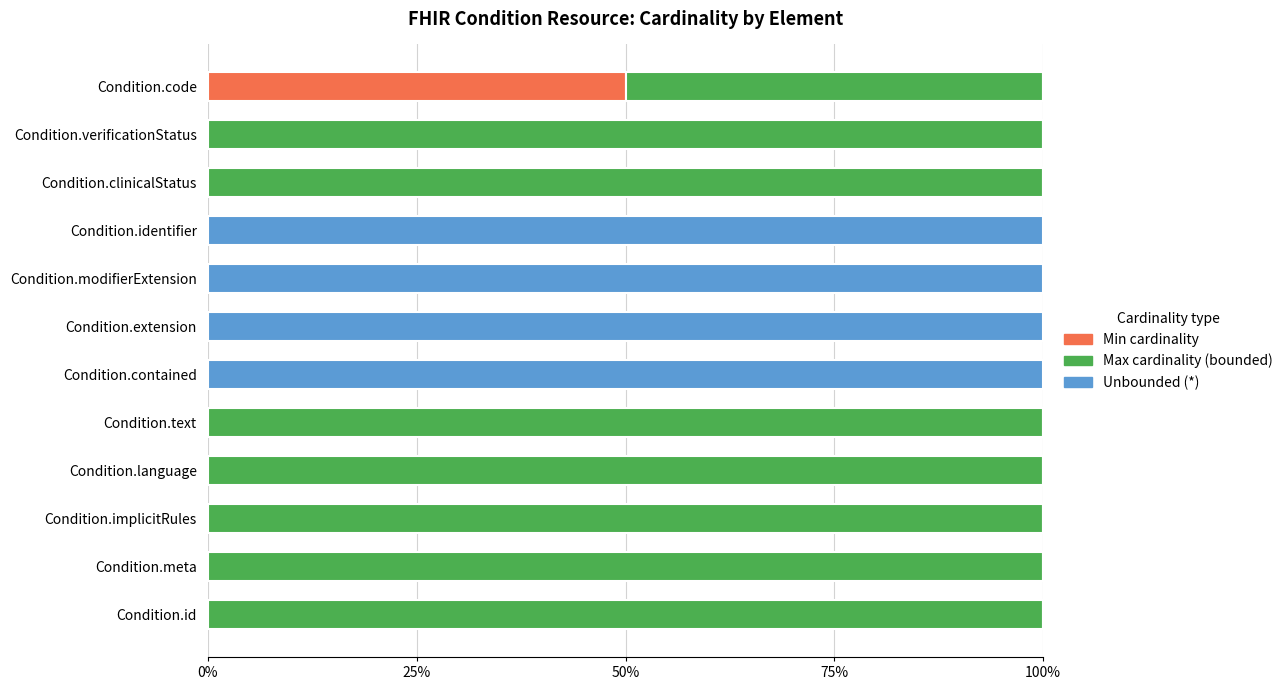

At which label does Min cardinality reach its peak?

Condition.code